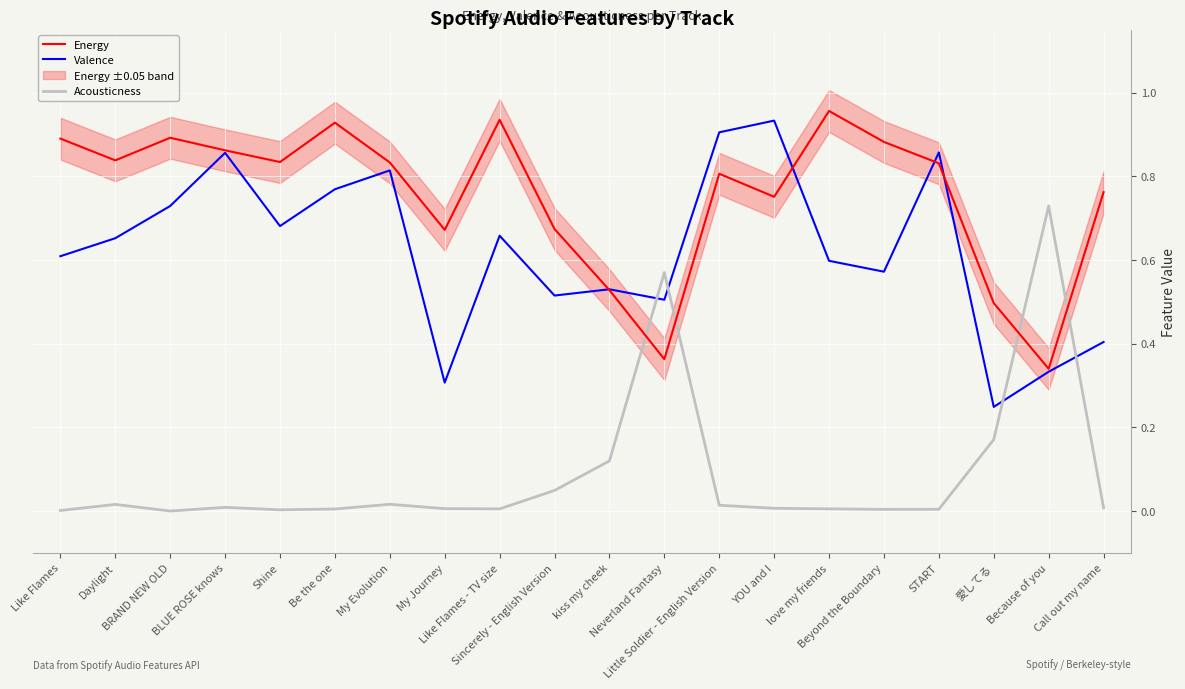

Rank the categories by Energy value from highest to lowest.

love my friends, Like Flames - TV size, Be the one, BRAND NEW OLD, Like Flames, Beyond the Boundary, BLUE ROSE knows, Daylight, Shine, My Evolution, START, Little Soldier - English Version, Call out my name, YOU and I, Sincerely - English Version, My Journey, kiss my cheek, 愛してる, Neverland Fantasy, Because of you